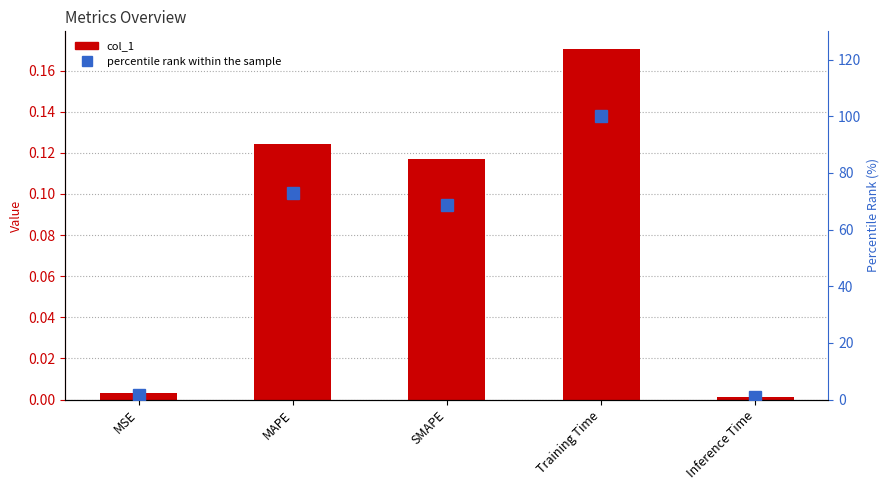

Which series has the widest spread of values?

percentile rank within the sample